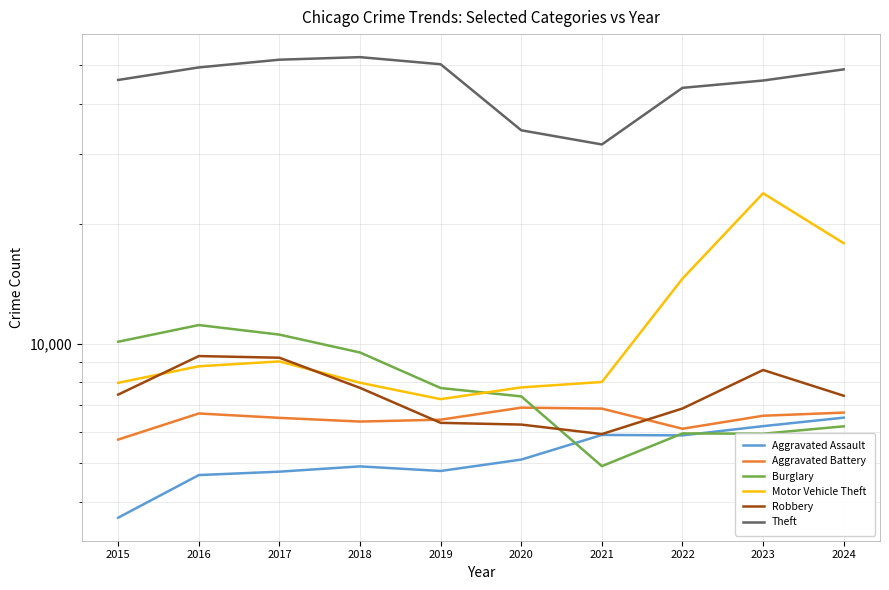

Which series has the largest range (max minus min)?

Theft